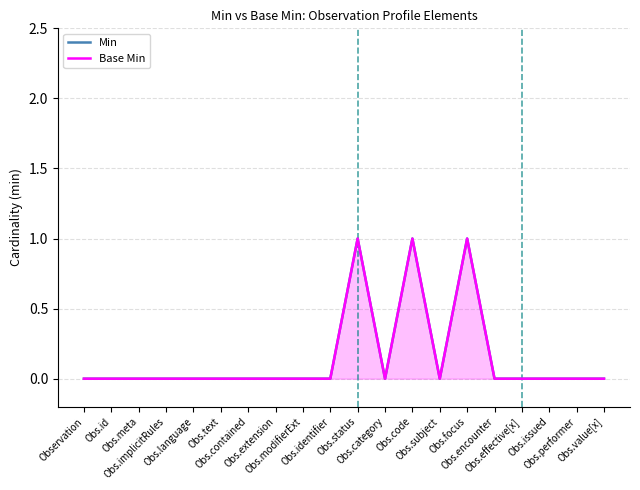

At how many categories does at least one series exceed 0?

3